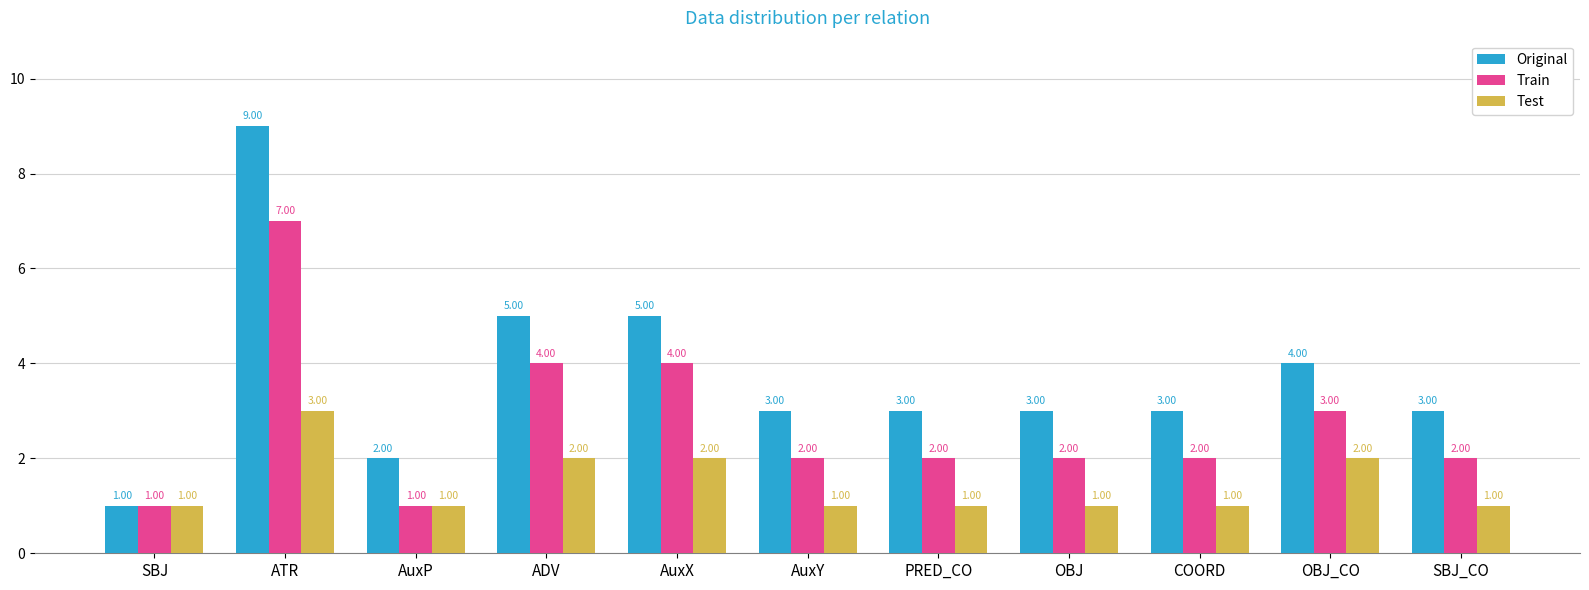

What is the average value of the Original series?

4